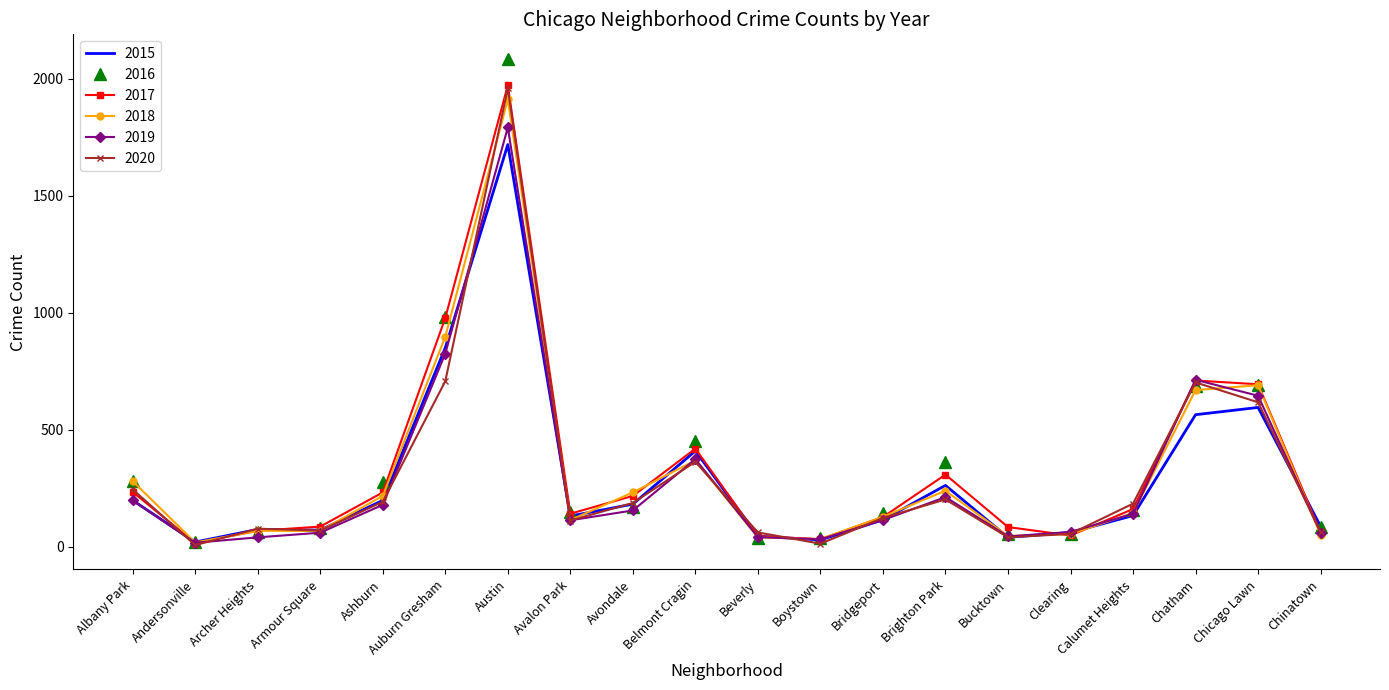

What is the difference between the highest and lowest values at Chatham?

149